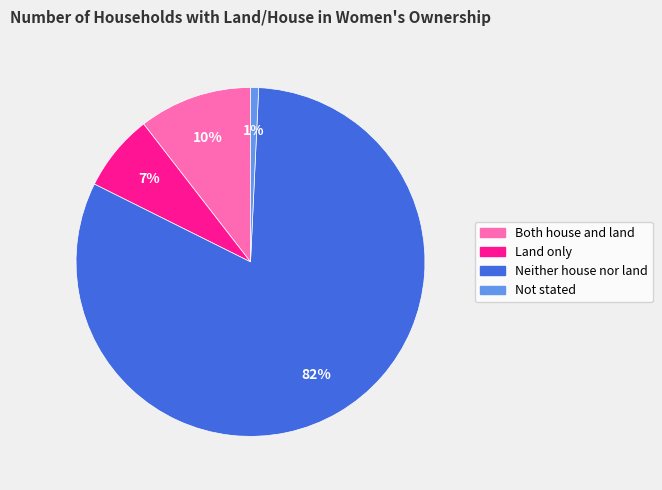

What is the ratio of the value at Not stated to the value at Both house and land?

0.1